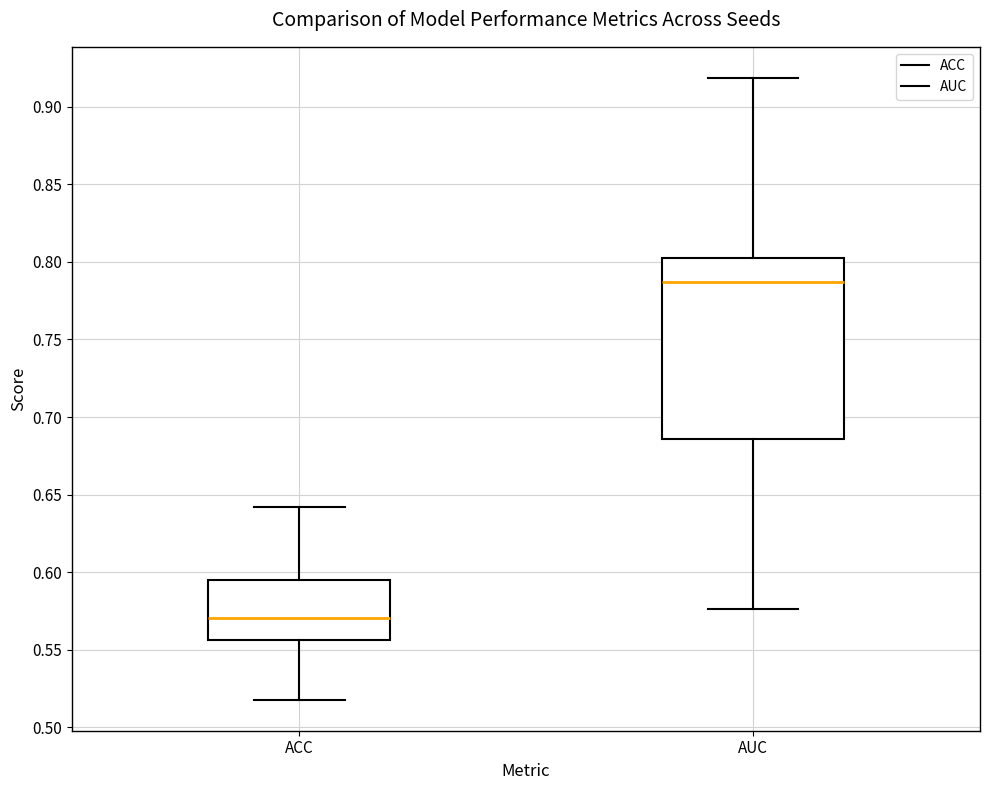

Reading left to right, transcribe this box plot: for each box, give where its median line is, the range the box spans, and where its two whiskers end, as read against the y-axis. The values are not printed on the chart, so give them approximately, as read against the axis.

ACC: median 0.570, box 0.555 to 0.595, whiskers 0.520 to 0.640
AUC: median 0.785, box 0.685 to 0.805, whiskers 0.575 to 0.920